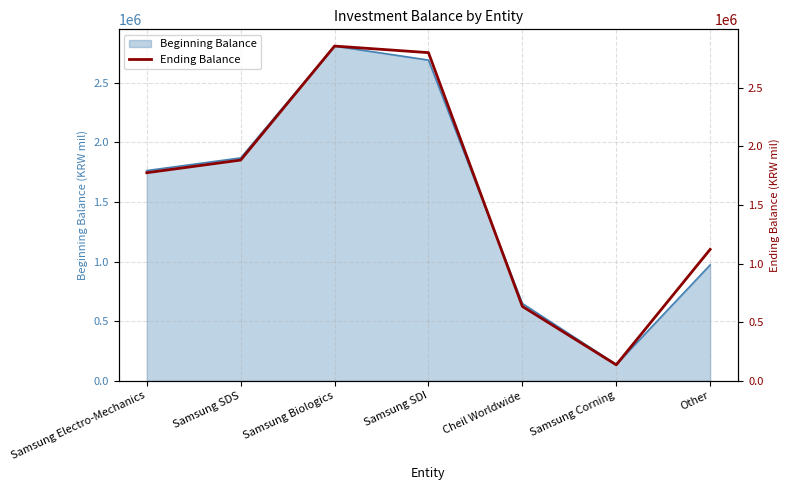

What is the sum of all values?

11198623